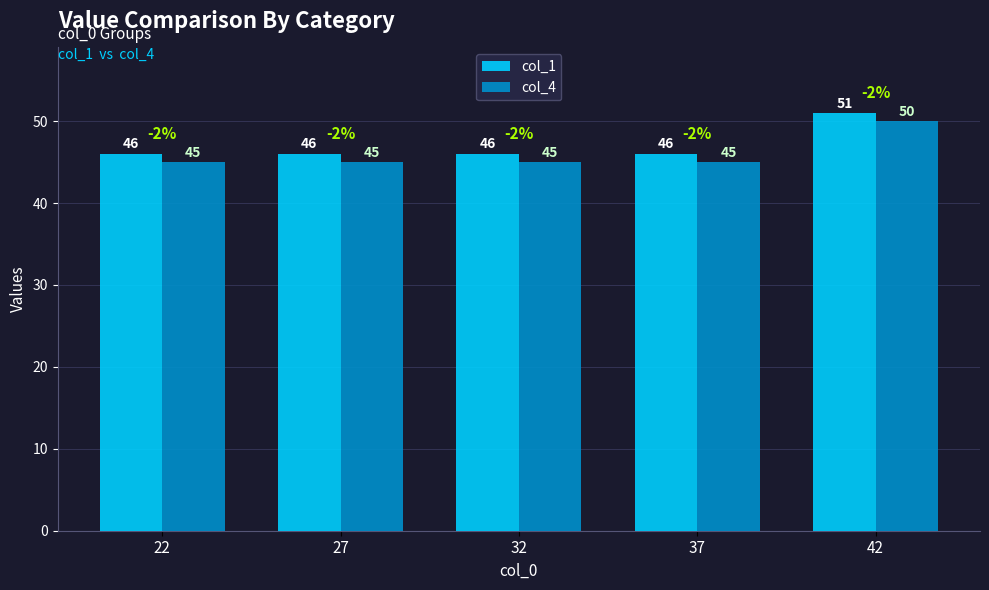

List the series in order of their peak value, highest first.

col_1, col_4